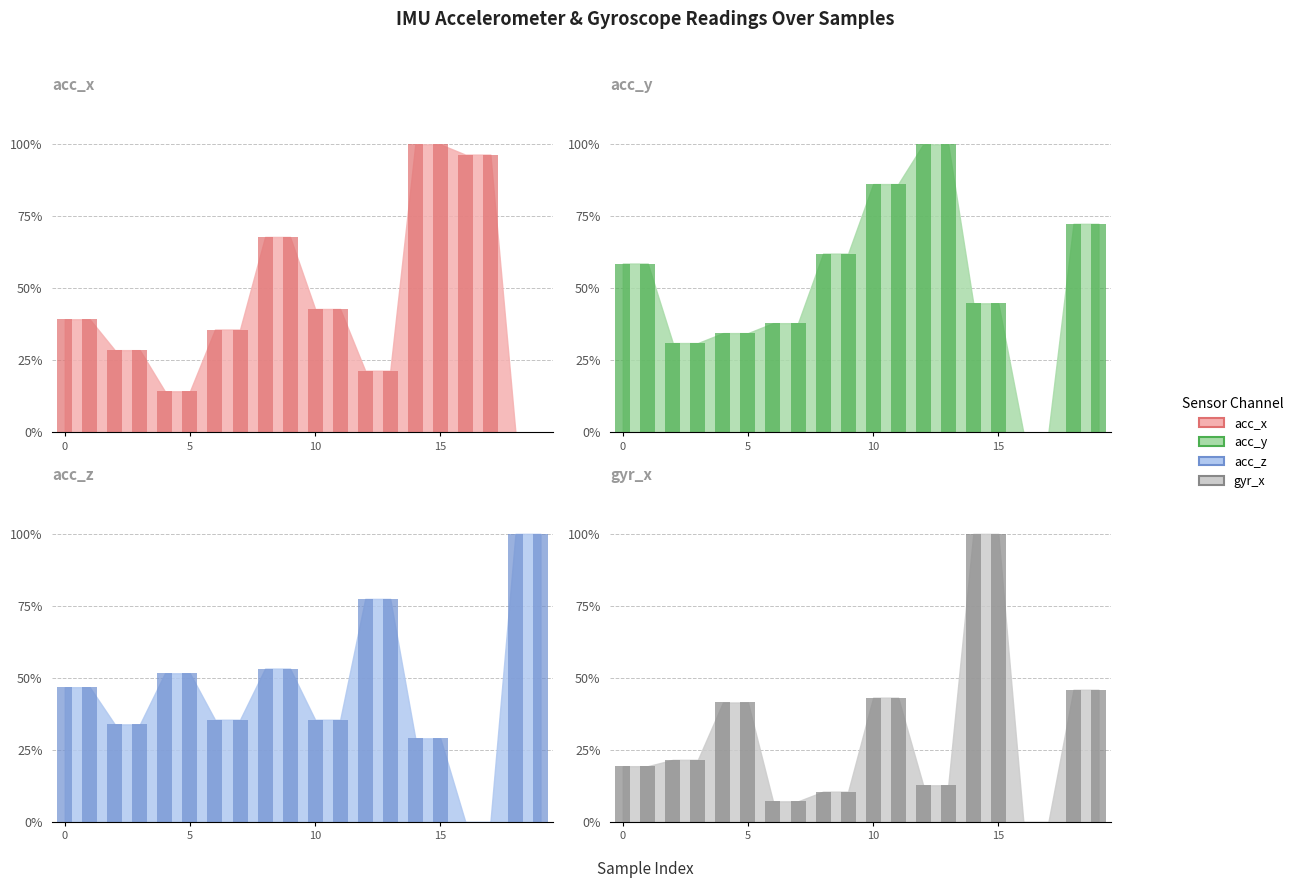

Which category has the highest value across all series?

14